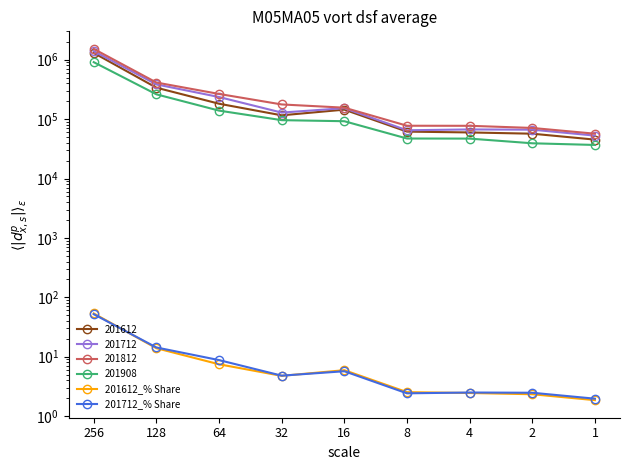

What value does the 201712_% Share series have at 256?

51.9